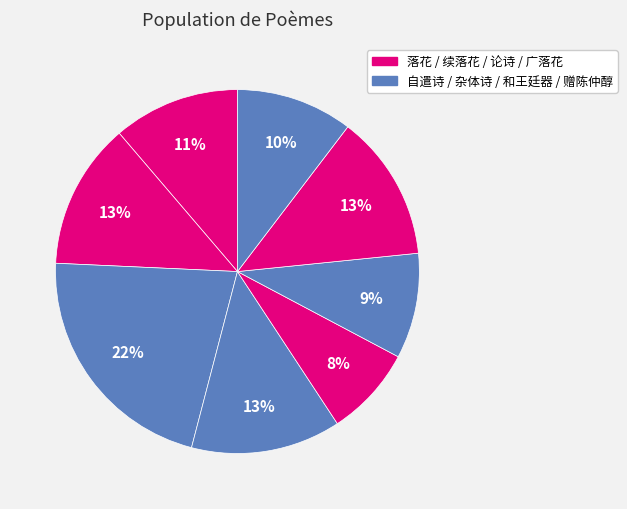

Count the number of slices in the pie.

8